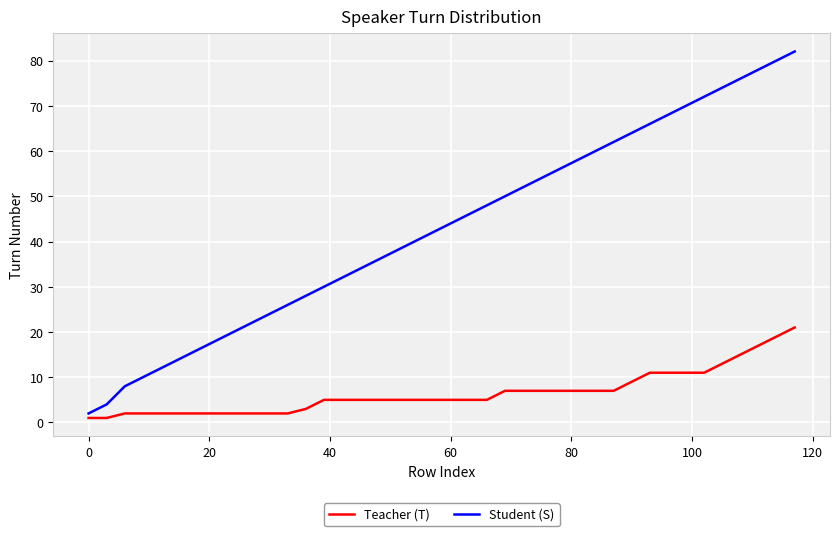

Which series has the largest total across all categories?

Student (S)